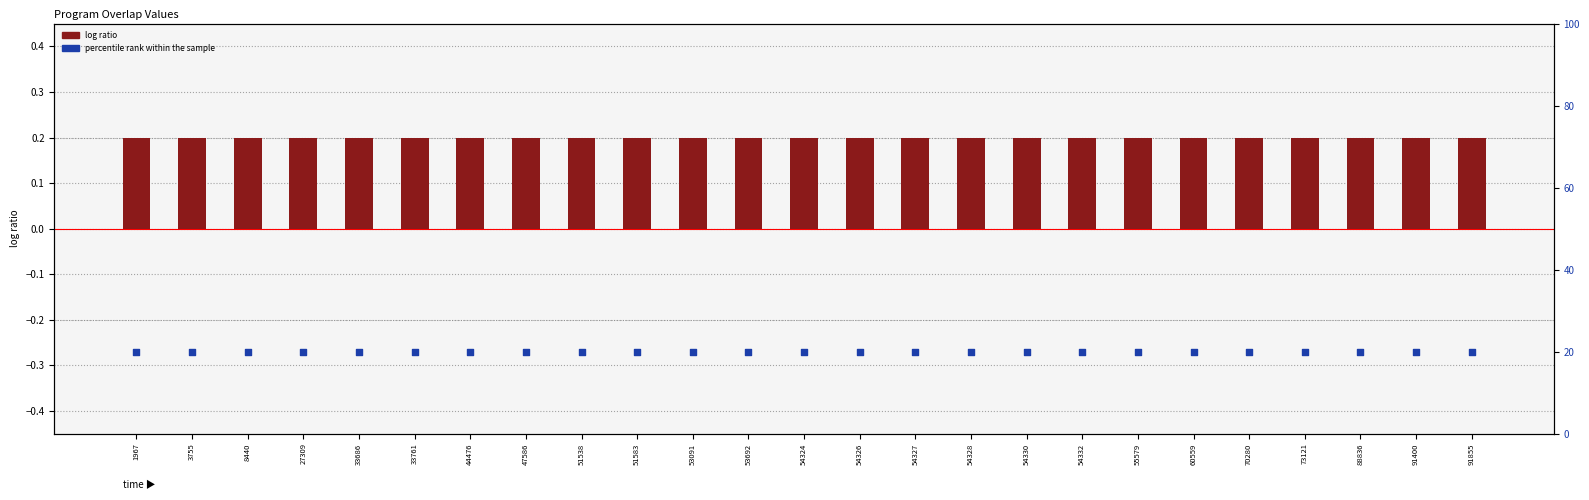

Is the value of log ratio at 8440 greater than the value of percentile rank within the sample at 55579?

No